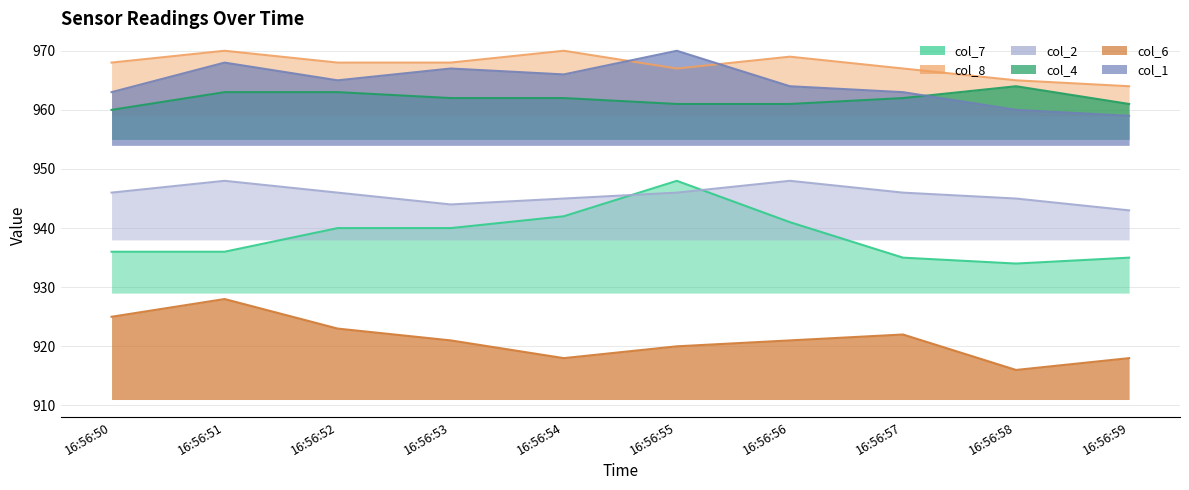

How many lines are shown in the chart?

6